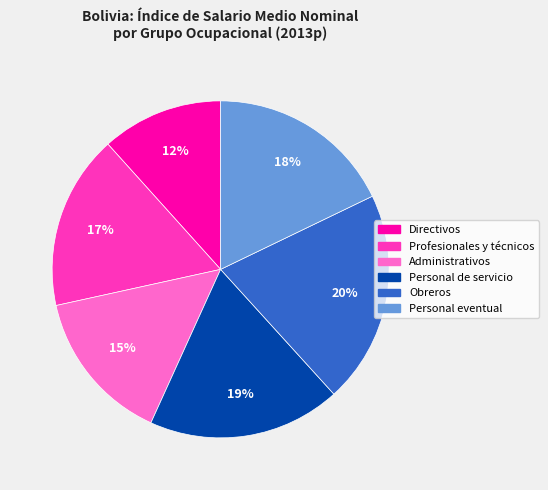

Is there any slice that represents more than half of the pie?

No